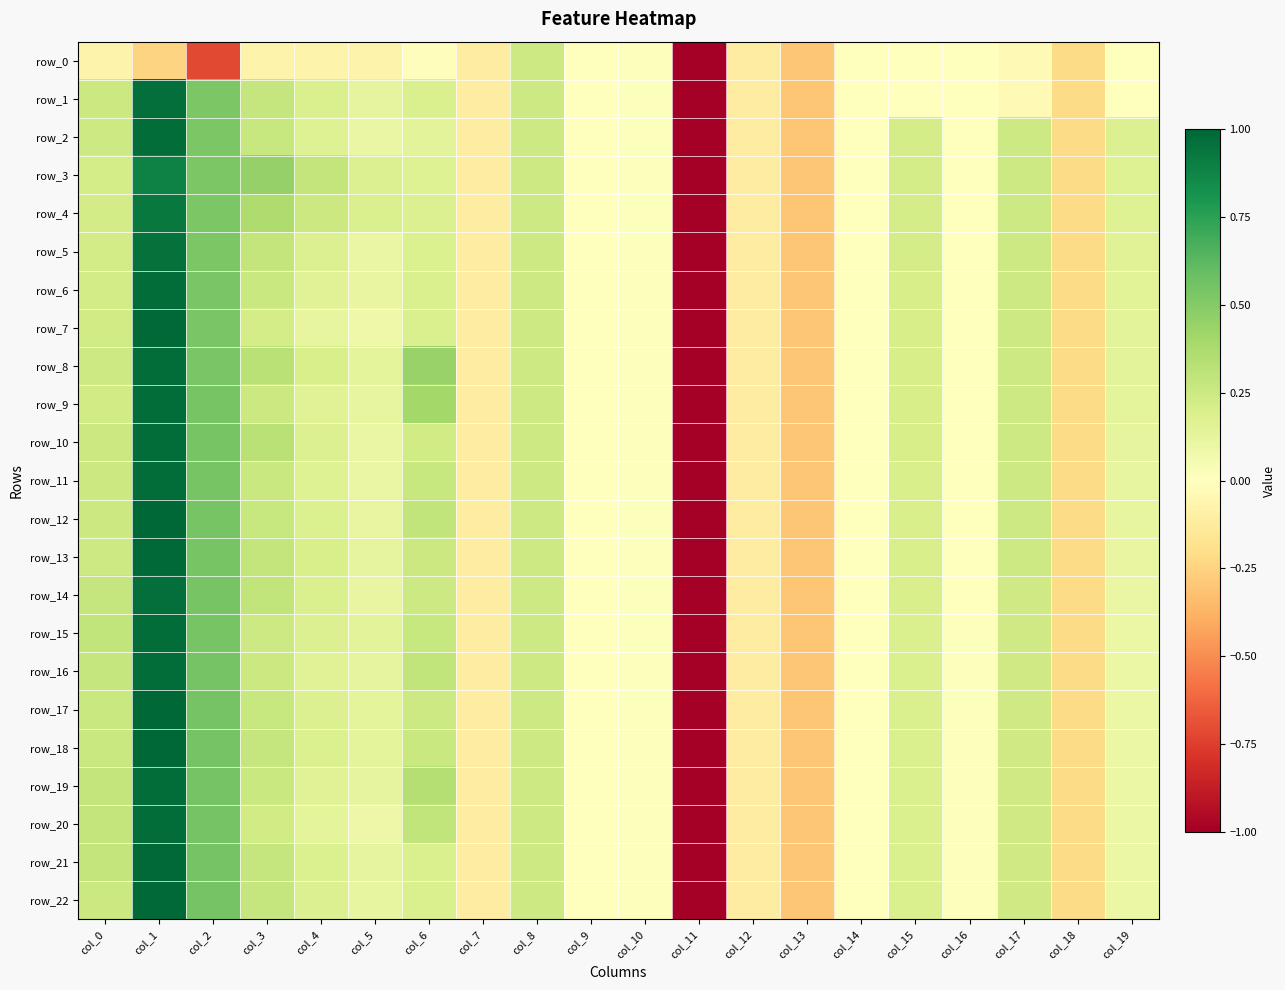

What is the sum of all row_0 values?

-6.9